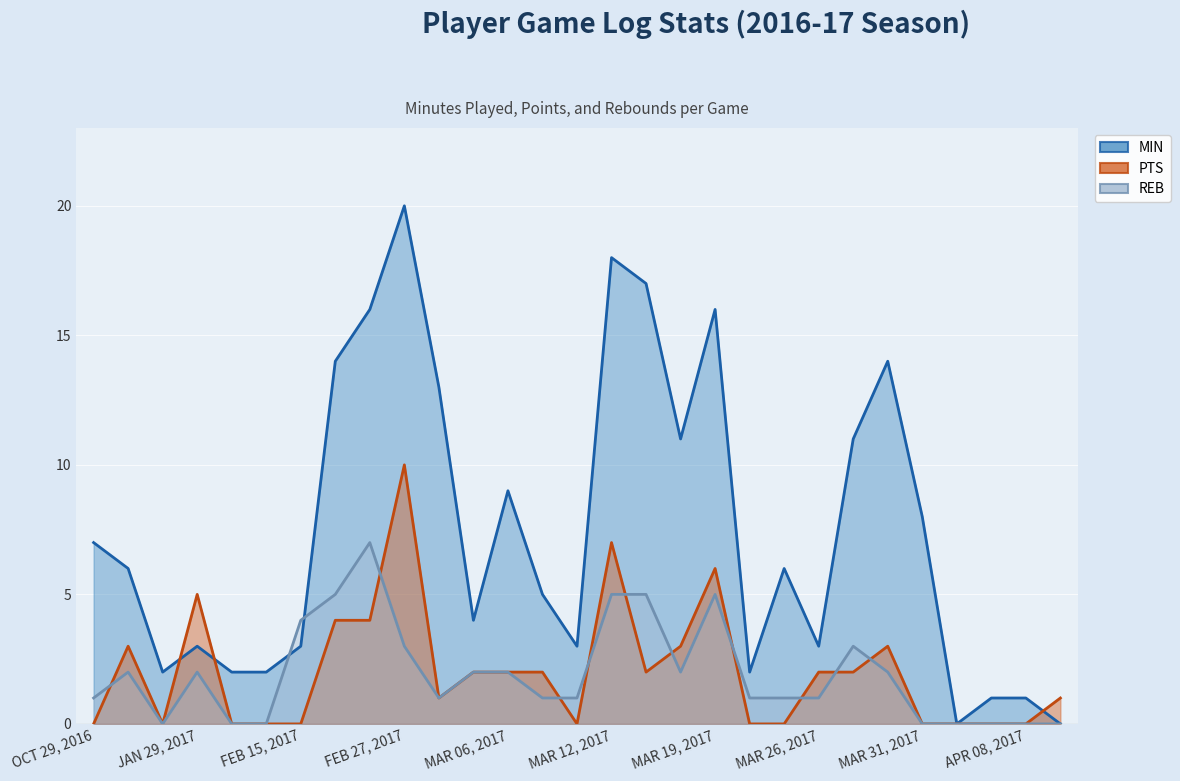

True or false: MIN has a value of 29 at FEB 27, 2017.

False